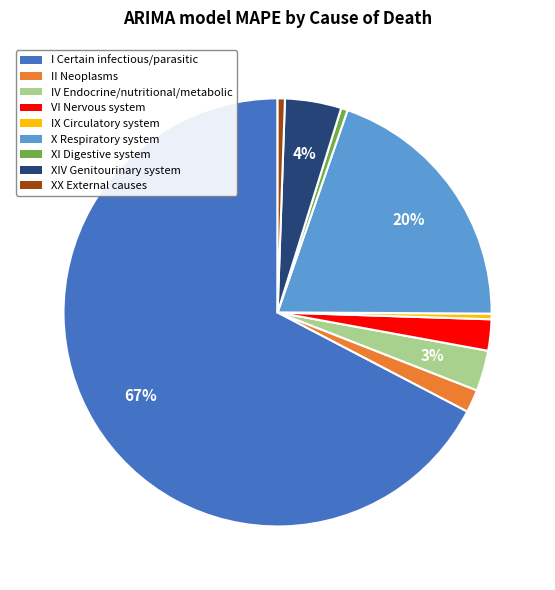

Is there any slice that represents more than half of the pie?

Yes